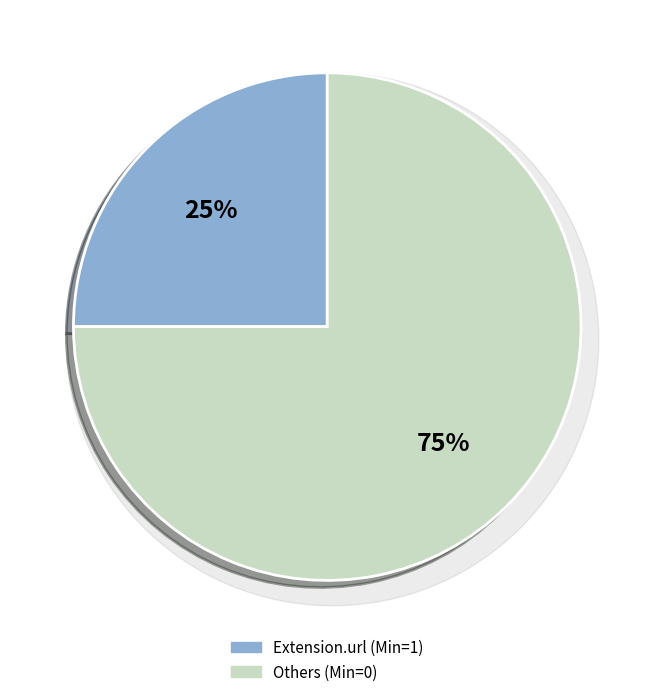

What is the smallest slice in the pie chart?

Extension